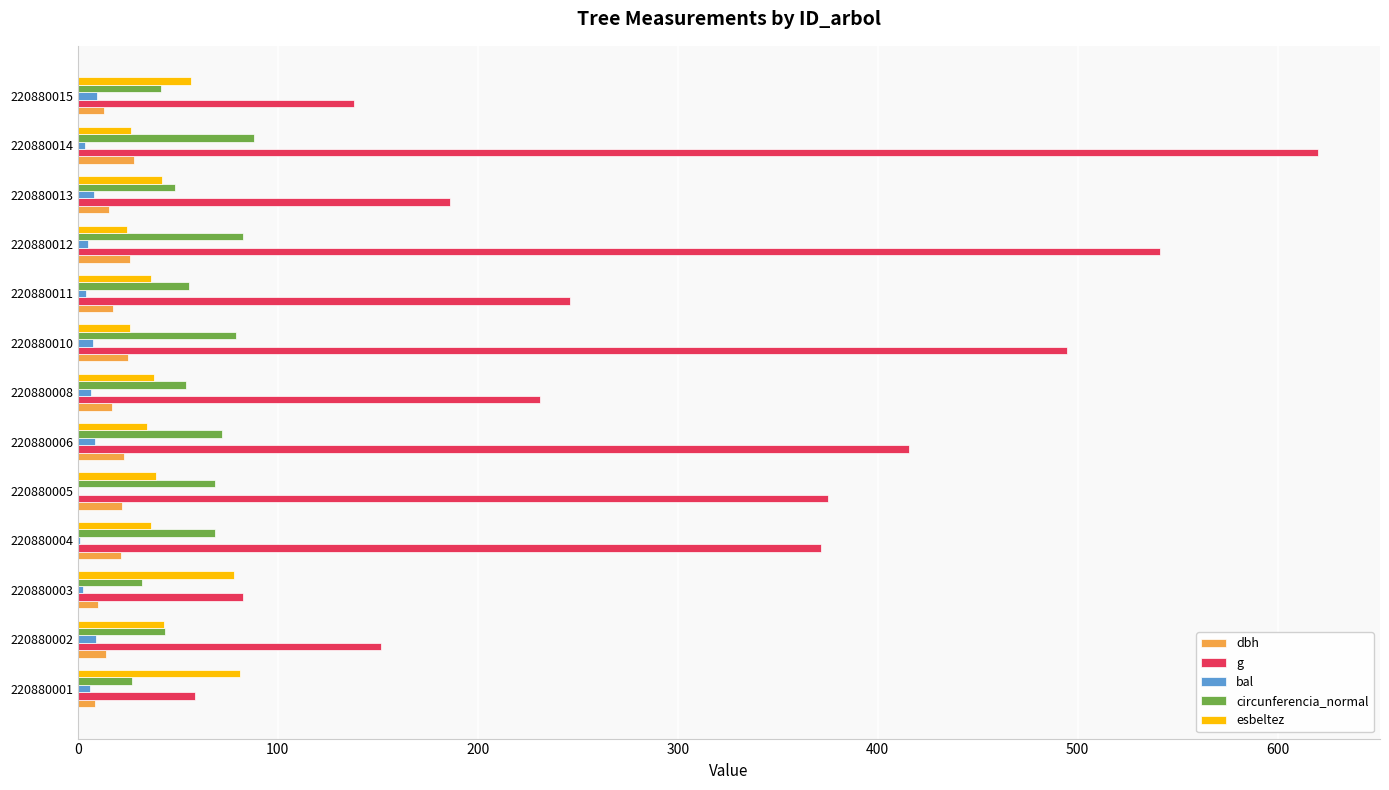

What is the maximum value shown in the chart?

620.2